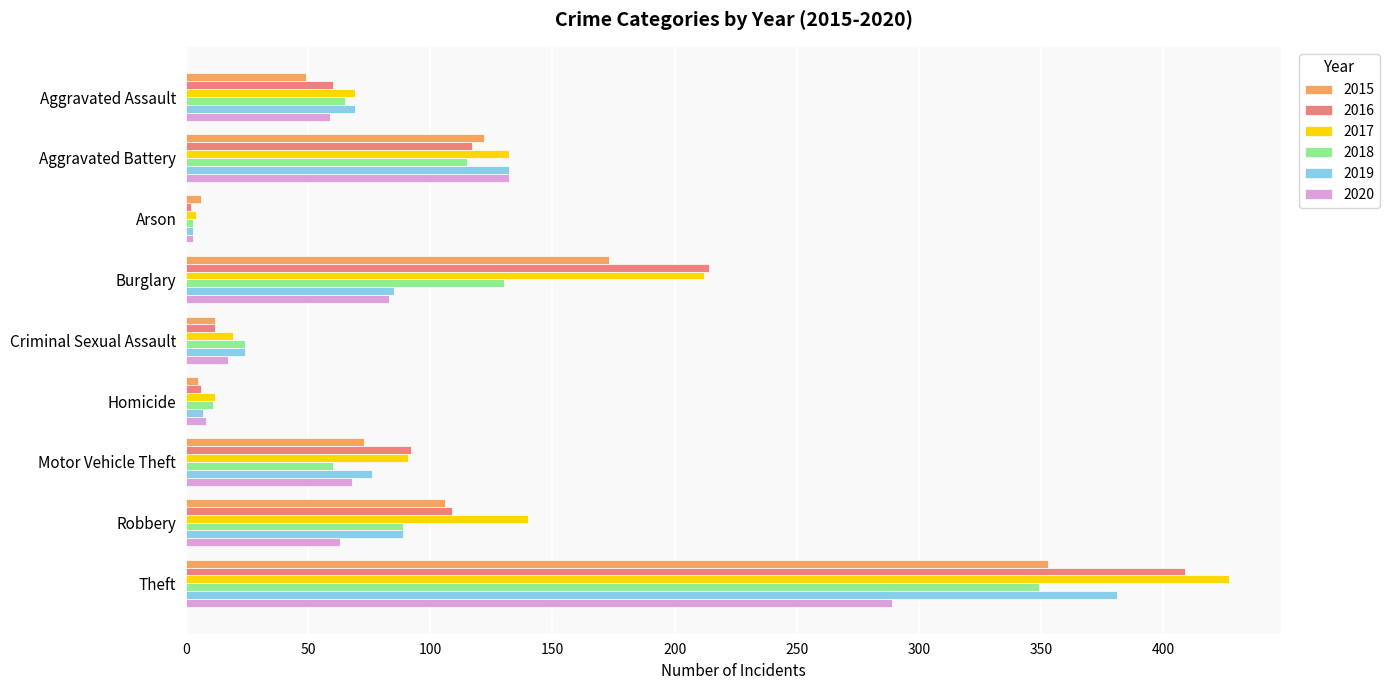

What is the difference between the maximum and minimum values in the 2019 series?

378